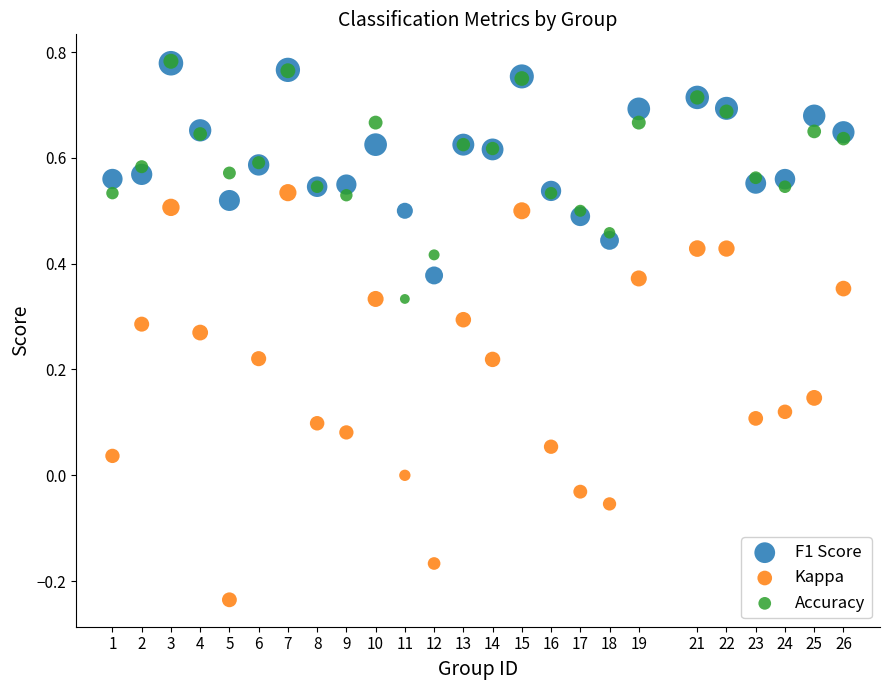

What are all the series names shown in the legend?

F1 Score, Kappa, Accuracy